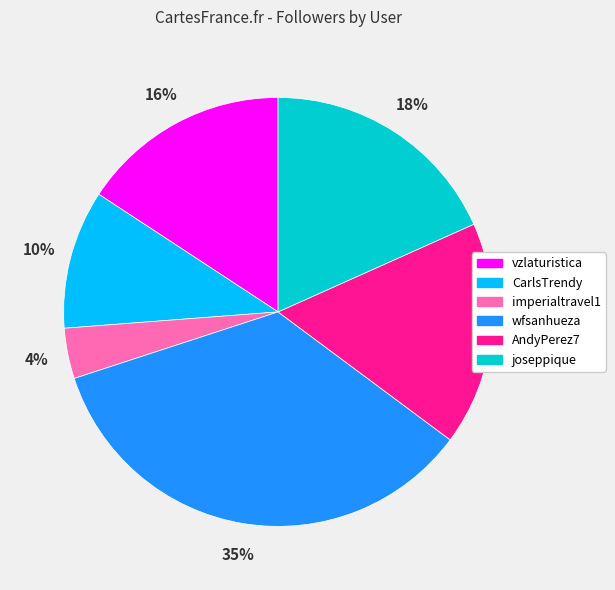

Which has a higher value, joseppique or vzlaturistica?

joseppique